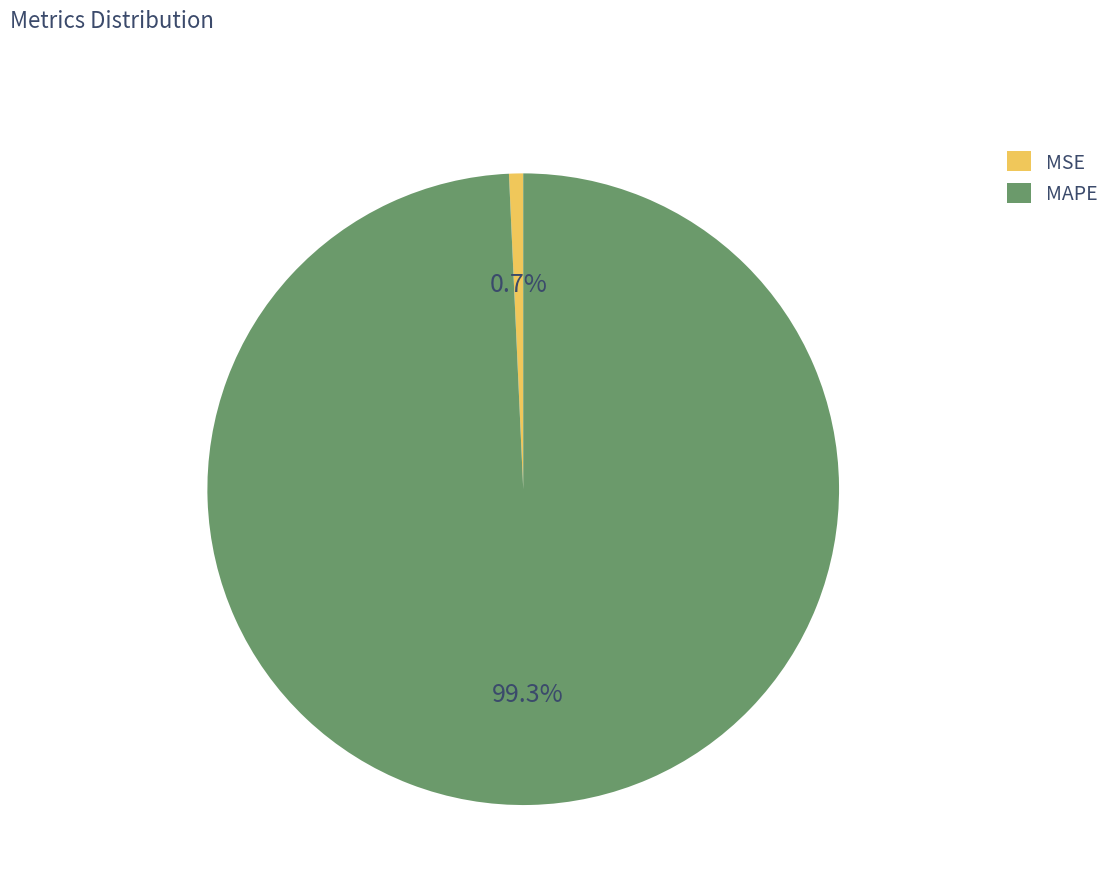

To the nearest percent, what is the difference between the largest and smallest slice percentages?

99%